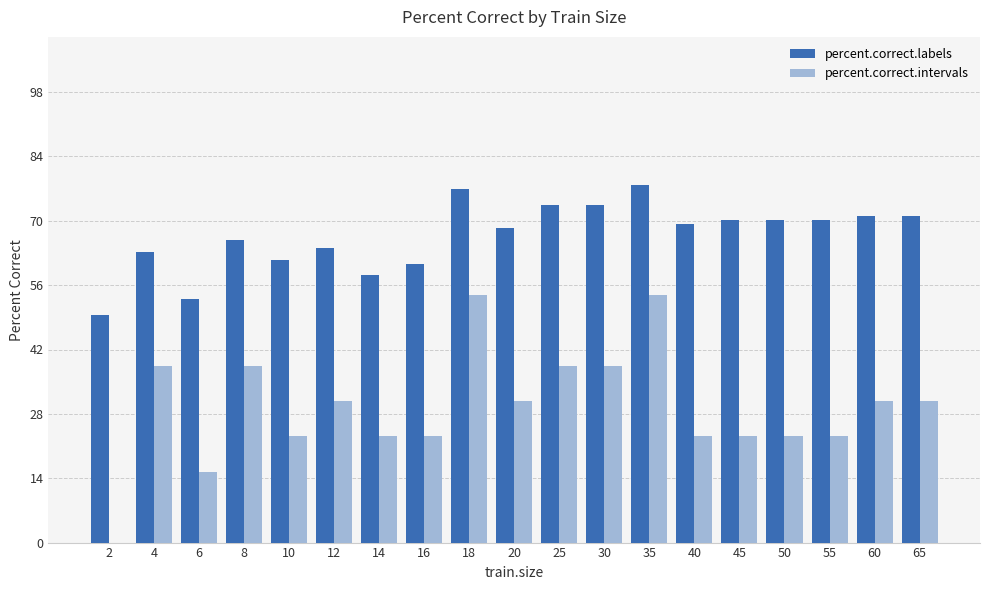

How many groups of bars are there?

19